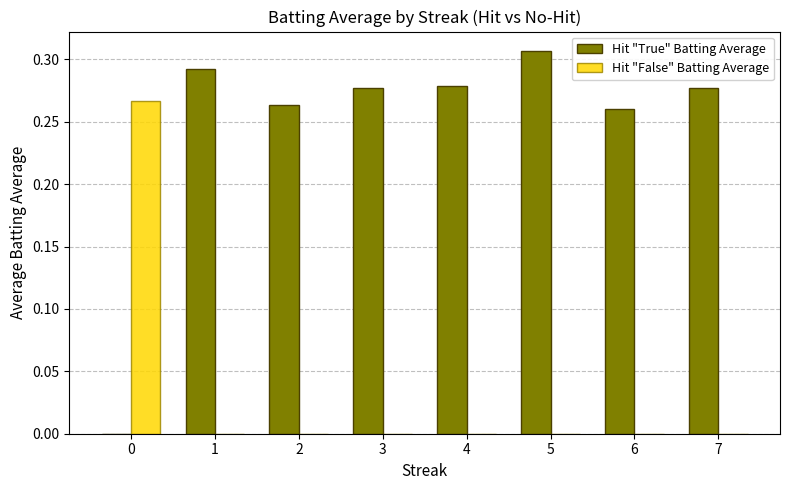

At which label does Hit "True" Batting Average reach its peak?

5